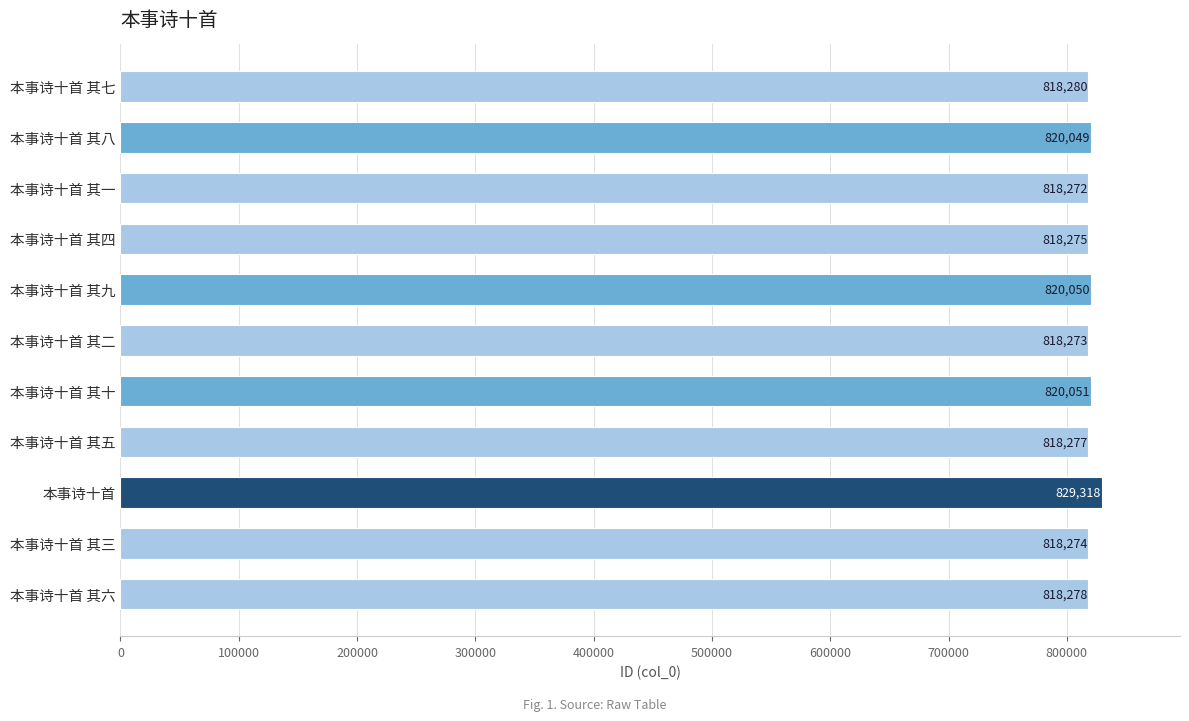

What is the average value?

819763